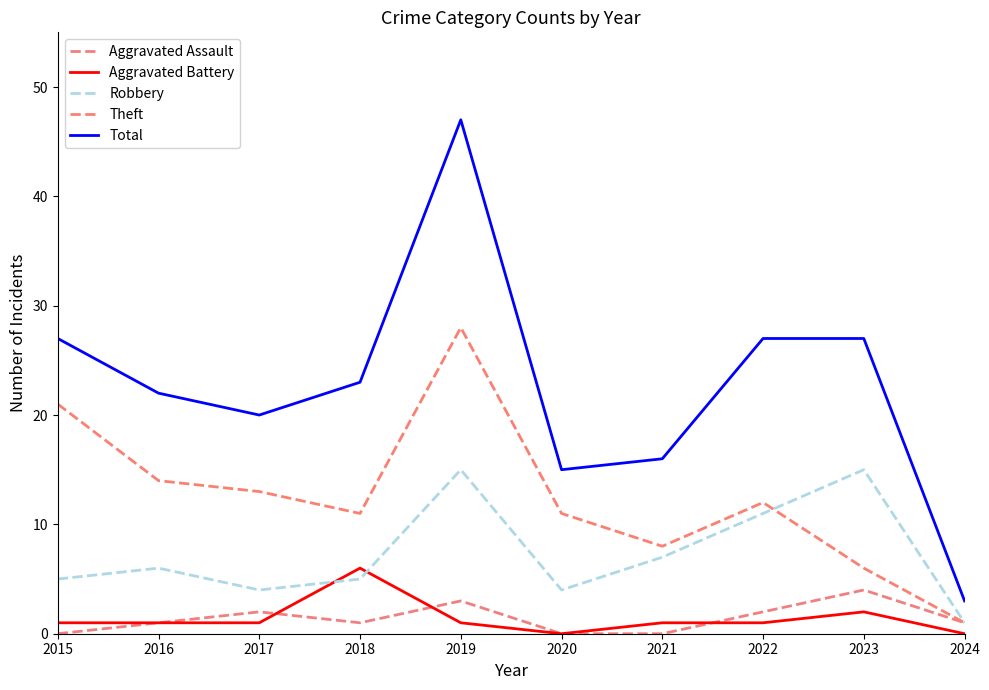

Is this an area chart (filled region under the line)?

No